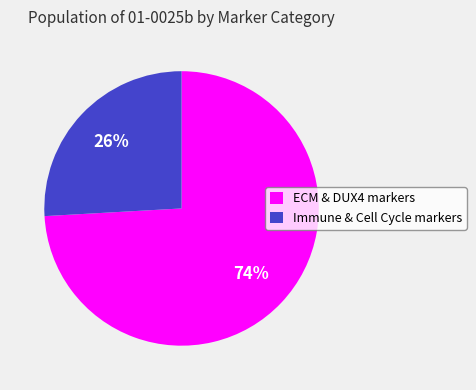

To the nearest percent, what portion does Immune & Cell Cycle markers represent?

26%